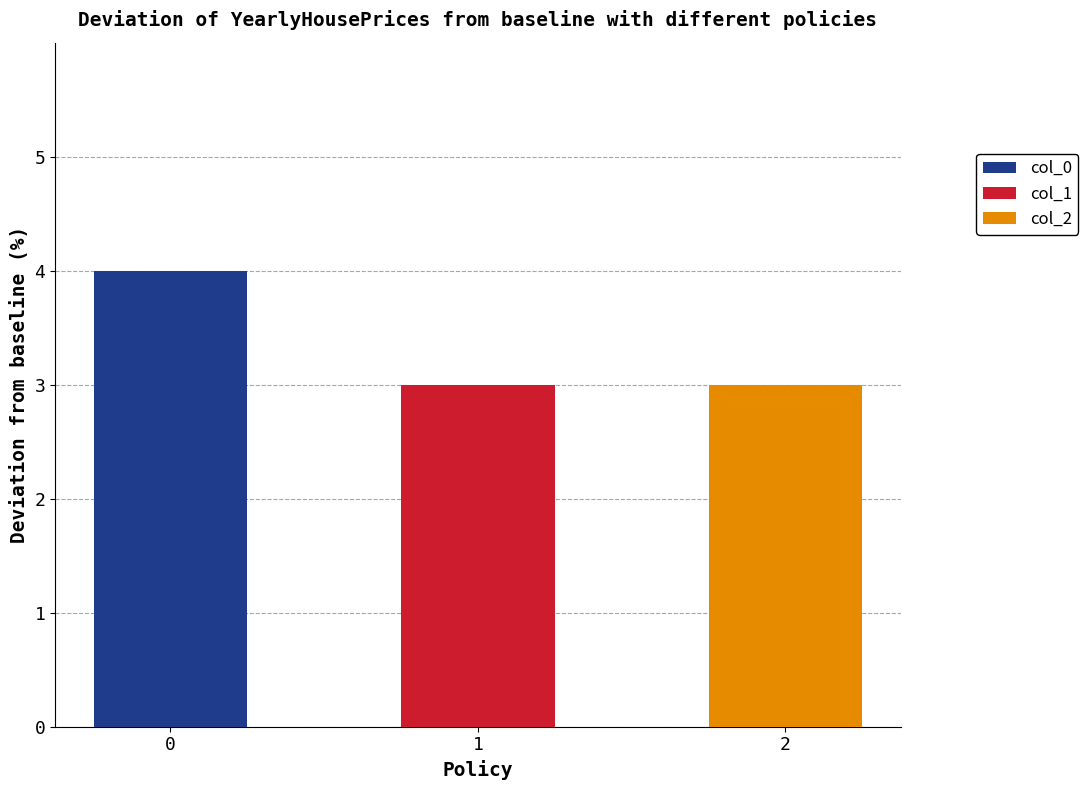

What is the difference between the maximum and minimum values in the 0 series?

1